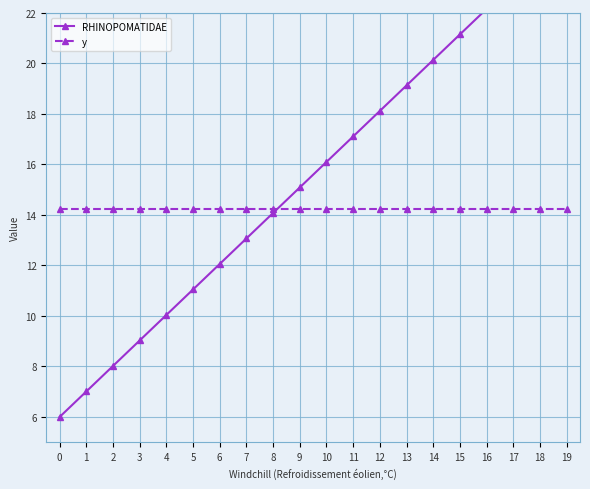

After their last crossing, which series has the higher values: y or RHINOPOMATIDAE?

RHINOPOMATIDAE